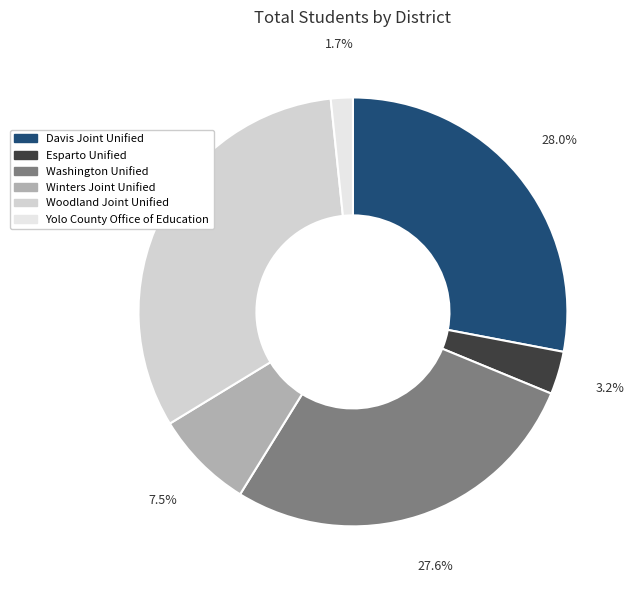

The Winters Joint Unified slice represents 1% of the pie. True or false?

False